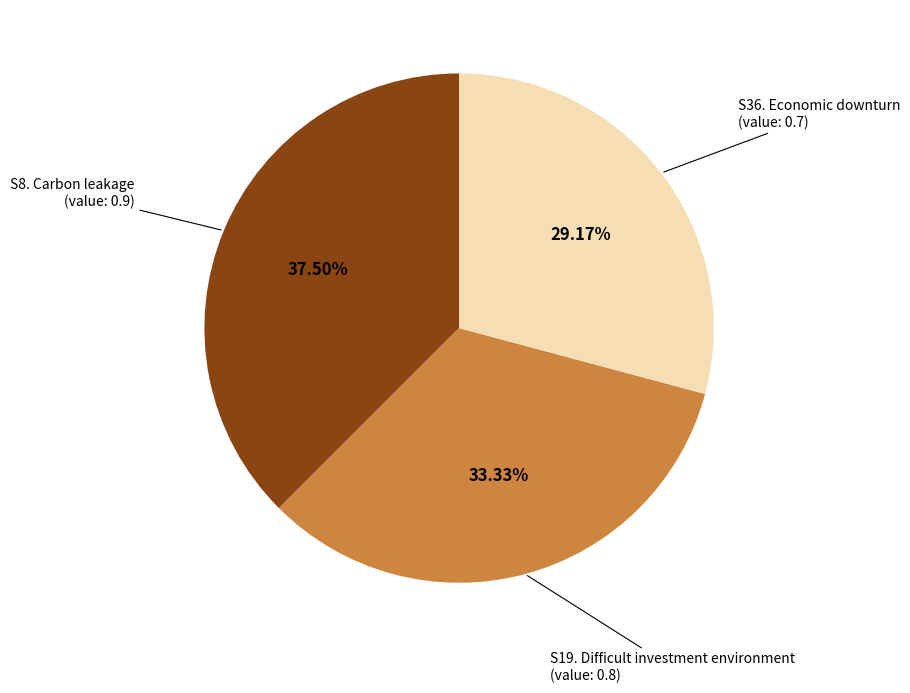

To the nearest percent, what is the average slice percentage?

33%